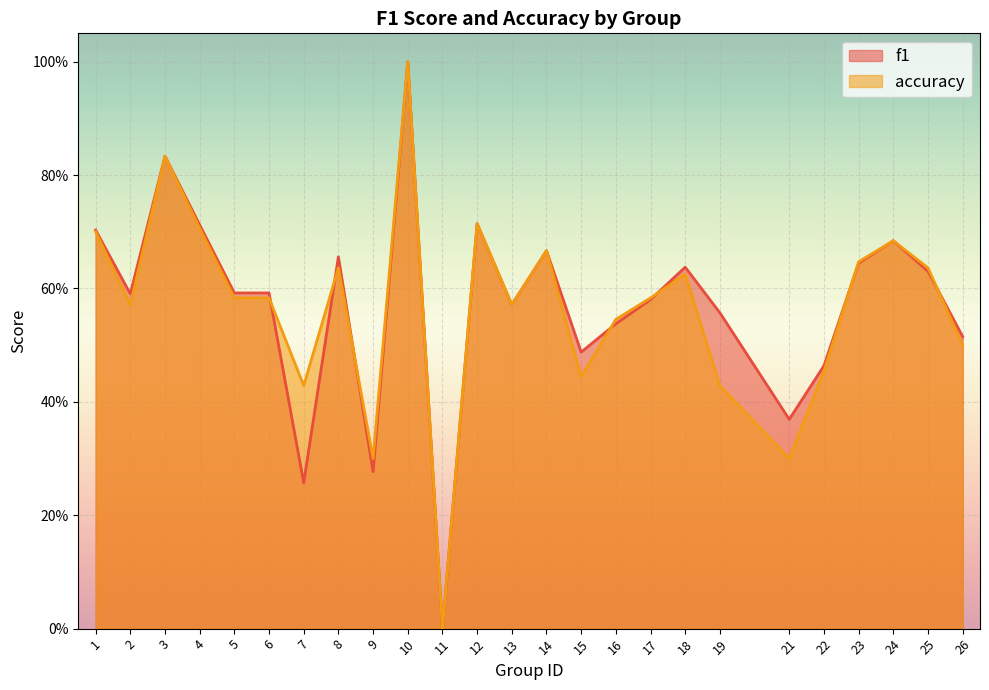

The value of accuracy at 10 is 1.0. True or false?

True